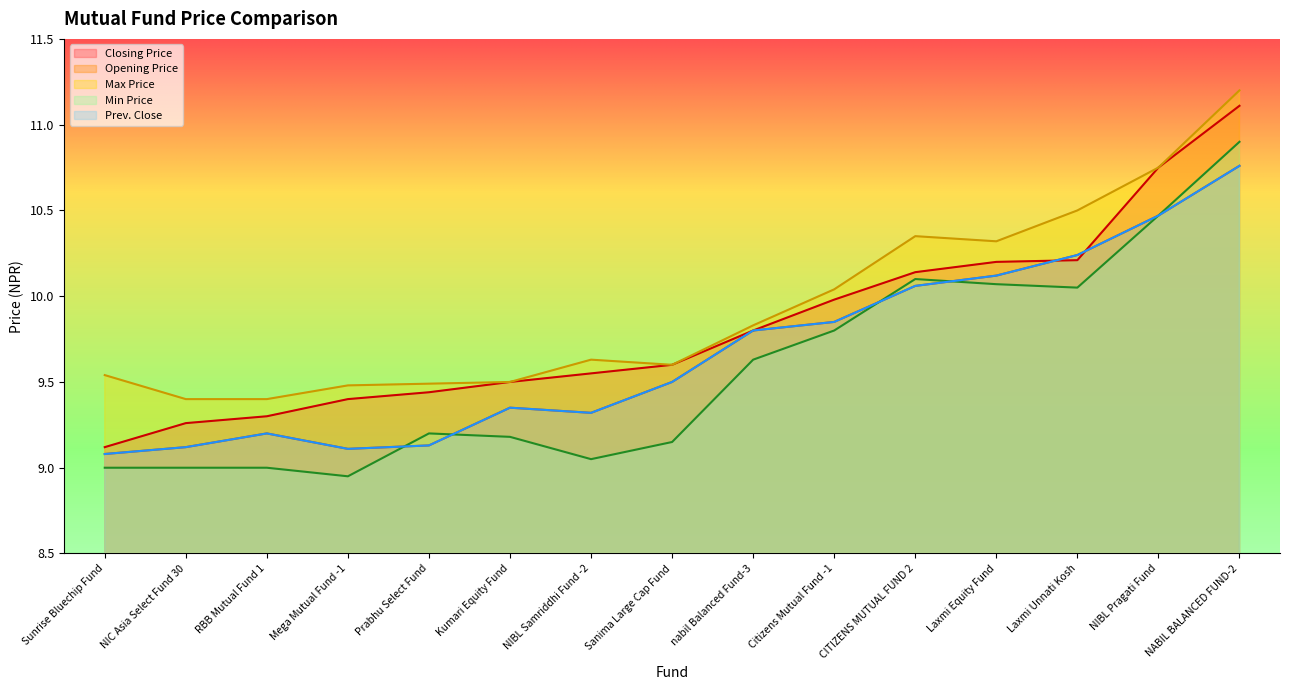

True or false: Prev. Close and Opening Price intersect in this chart.

False